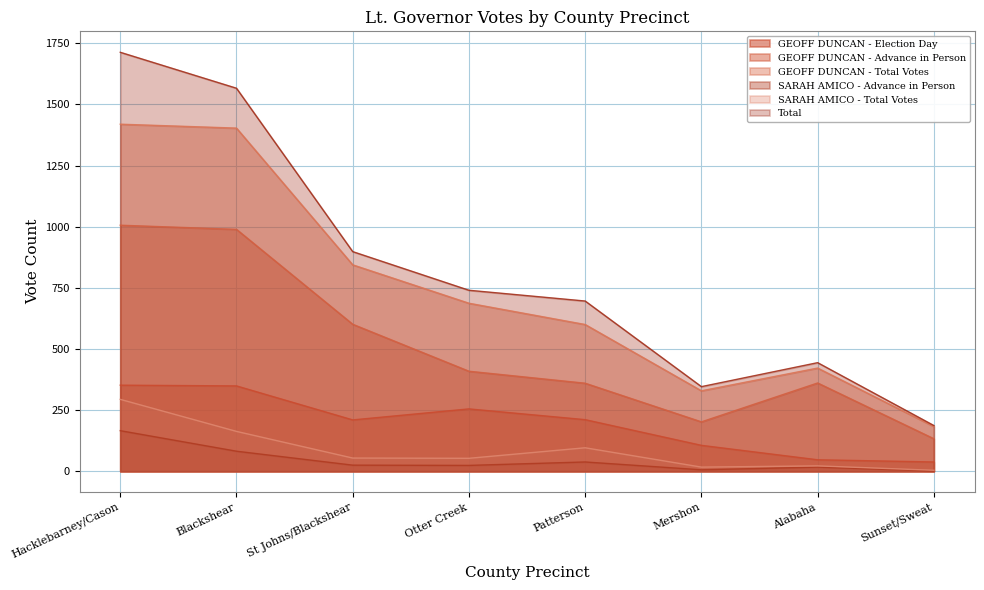

Which series has the largest total across all categories?

Total